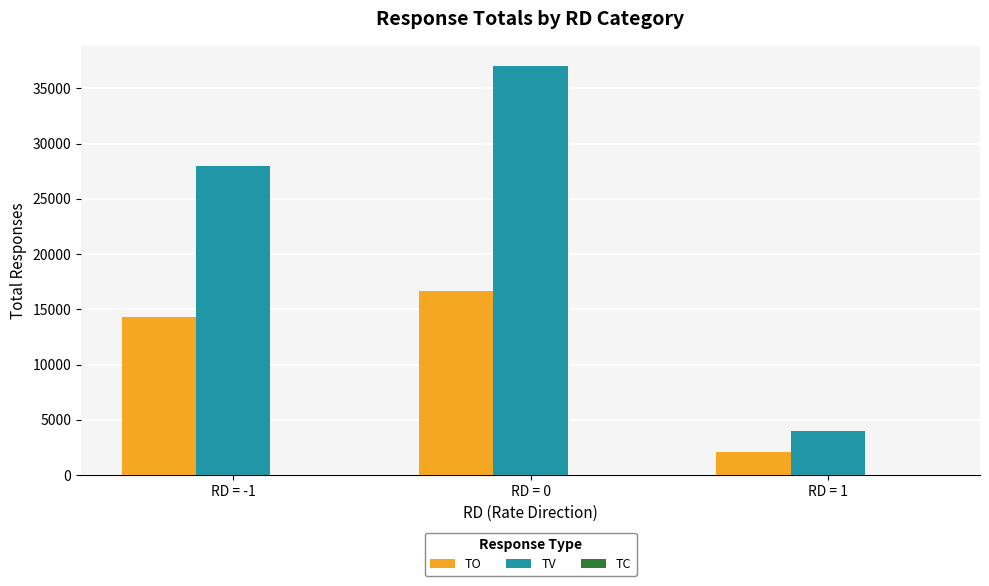

Where is TV nearest to the value 20500?

RD = -1